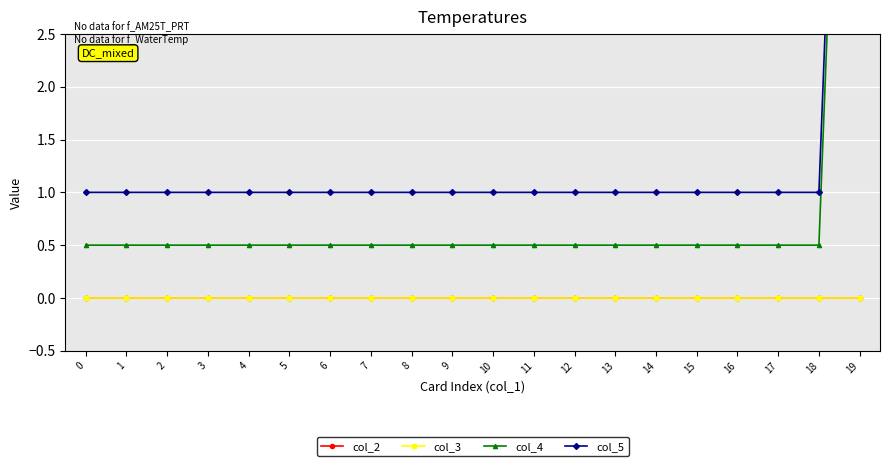

Which category has the highest value in the col_5 series?

19